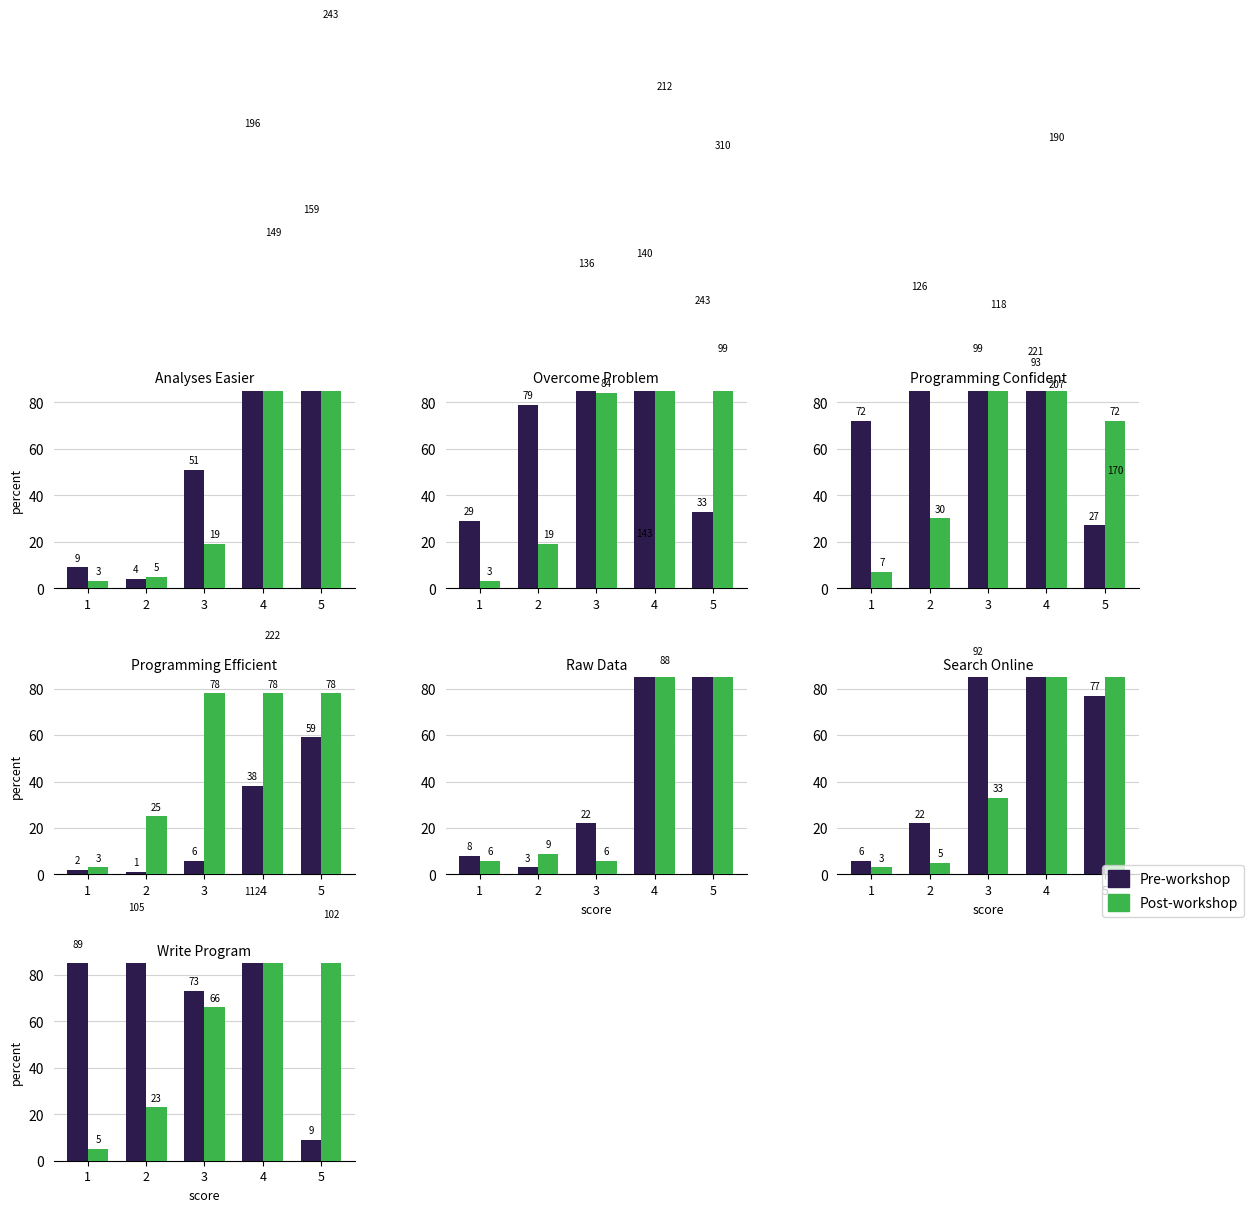

What are all the series names shown in the legend?

Pre-workshop, Post-workshop